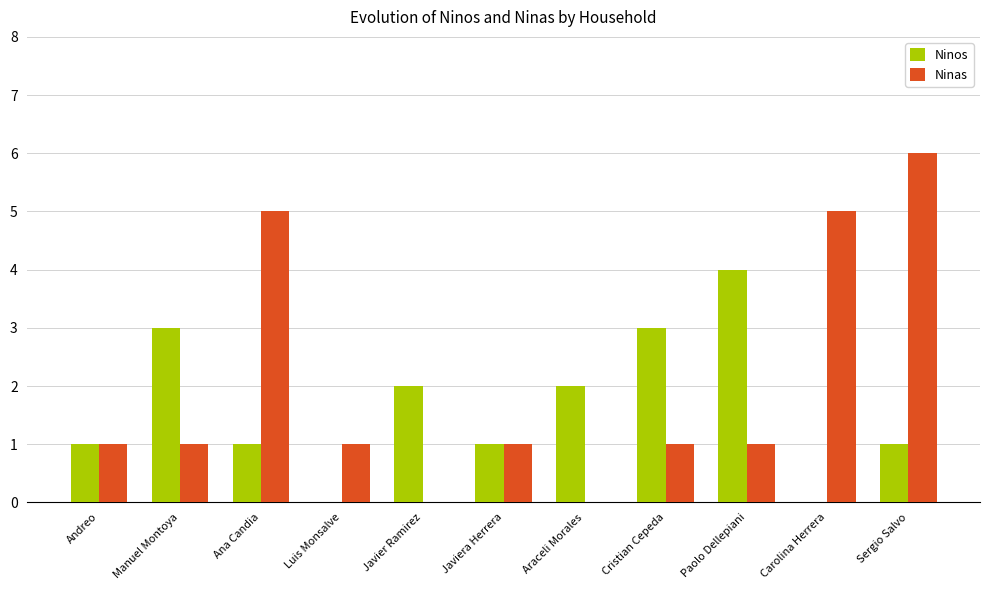

The Ninas series shows 0 at Javier Ramirez. True or false?

True